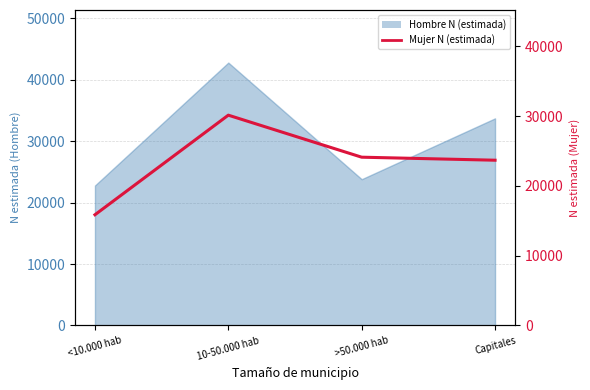

Is it true that the value at Capitales is 13427?

False